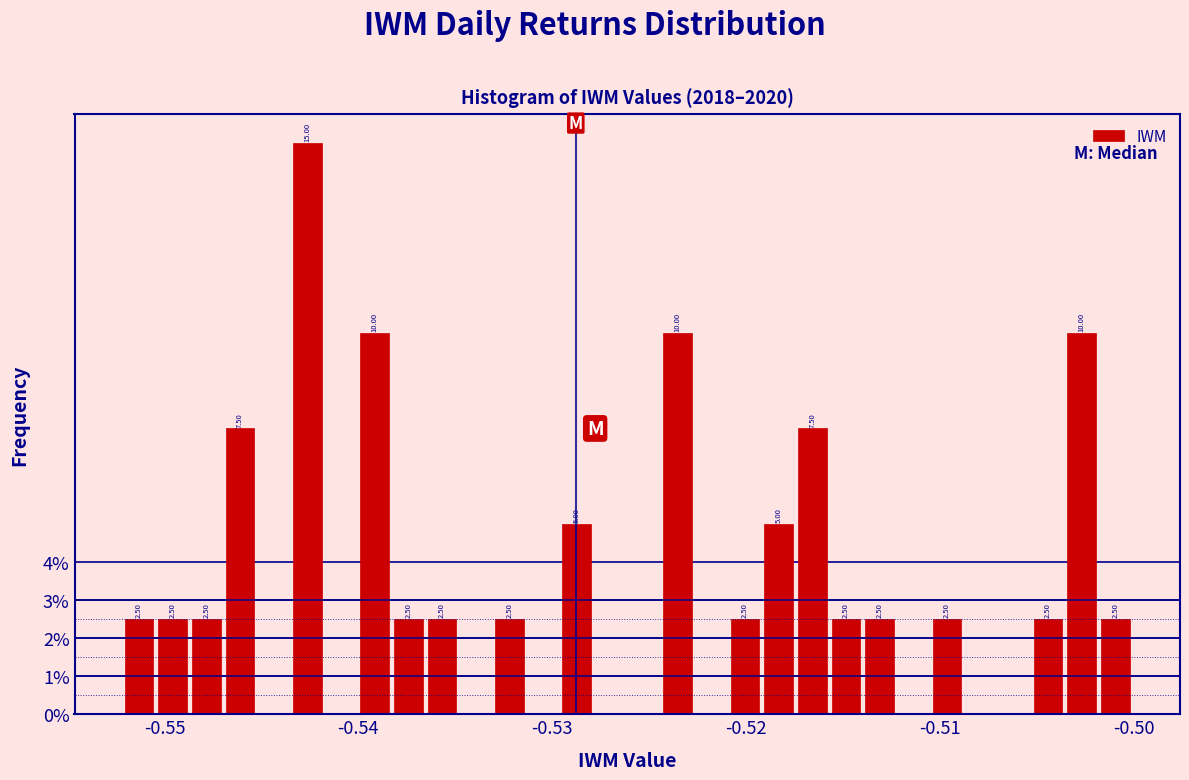

Read against the x-axis, roughly where is the centre of the tallest bar?

-0.543